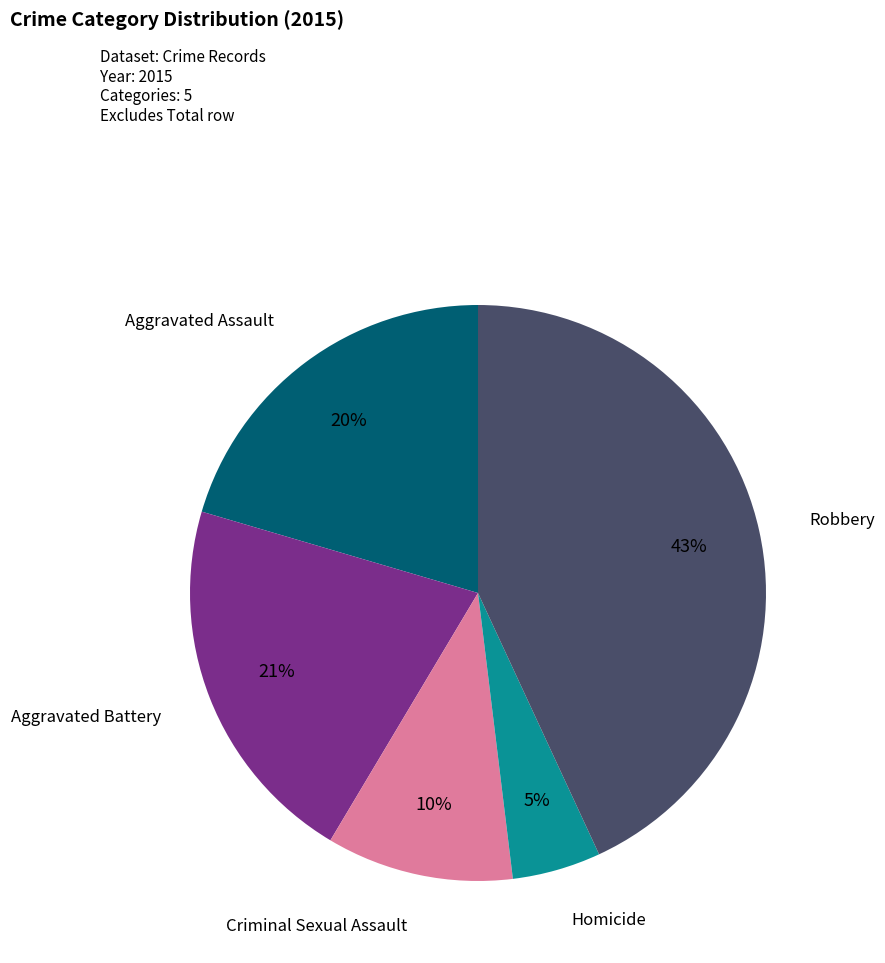

To the nearest percent, what is the average slice percentage?

20%